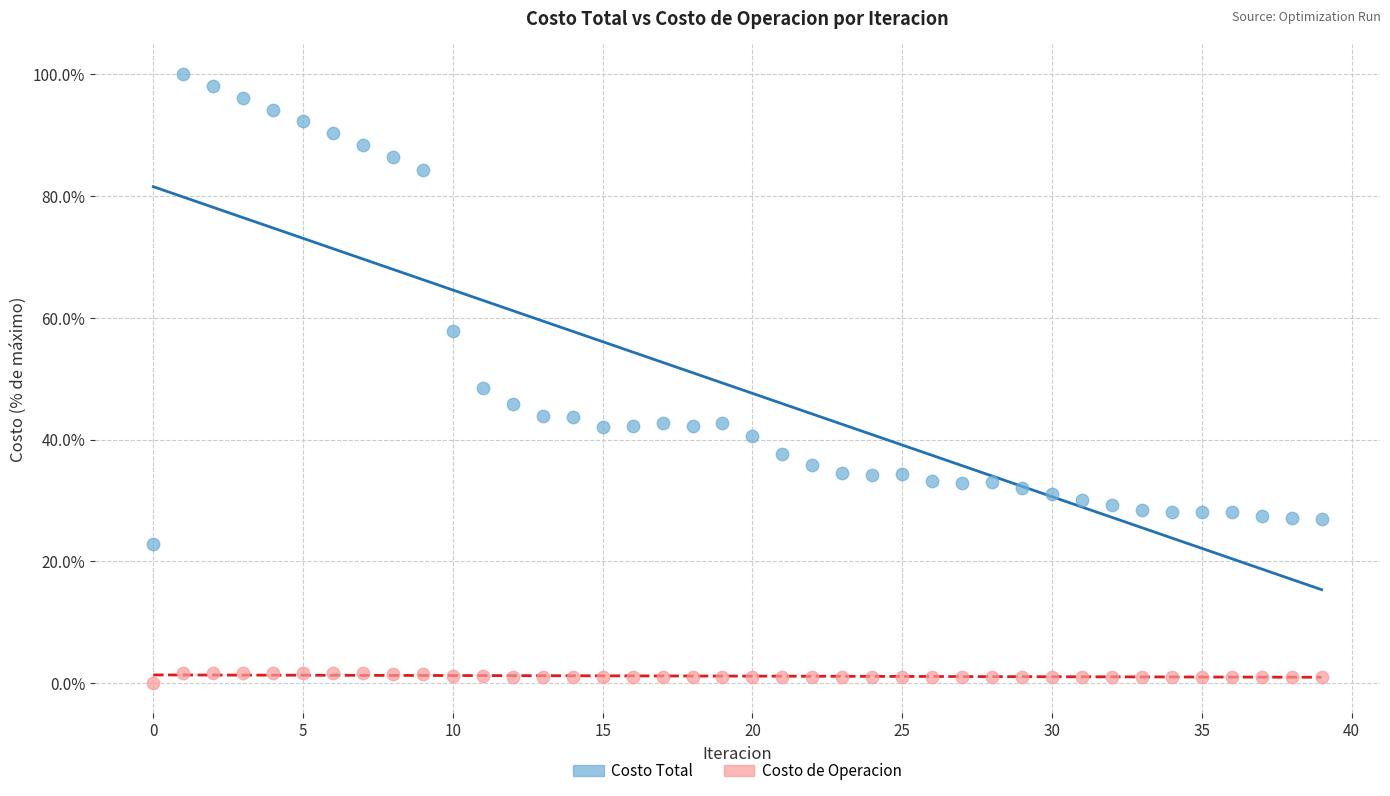

Which series contains the lowest Y value?

Costo de Operacion